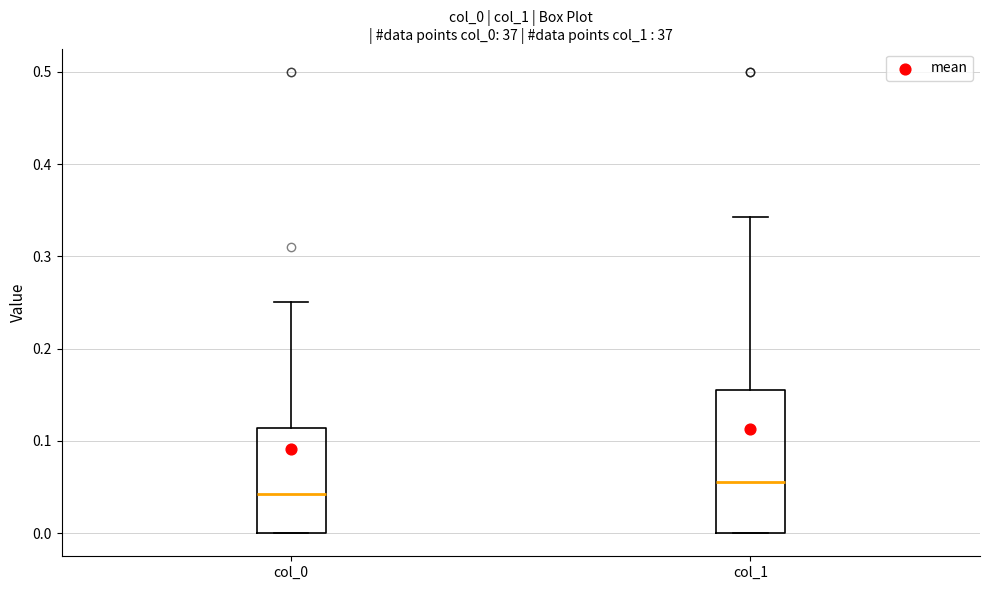

Reading left to right, transcribe this box plot: for each box, give where its median line is, the range the box spans, and where its two whiskers end, as read against the y-axis. The values are not printed on the chart, so give them approximately, as read against the axis.

col_0: median 0.04, box 0.00 to 0.11, whiskers 0.00 to 0.25
col_1: median 0.06, box 0.00 to 0.16, whiskers 0.00 to 0.34